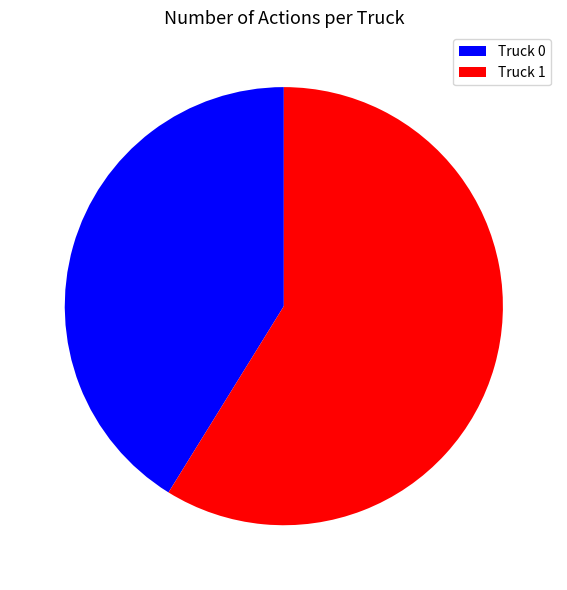

True or false: Truck 1 accounts for 59% of the total.

True